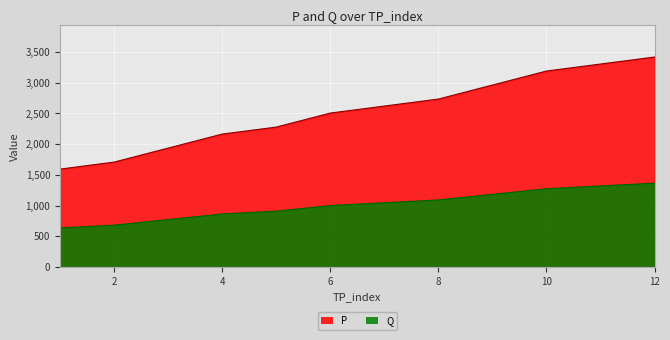

True or false: P and Q intersect in this chart.

False